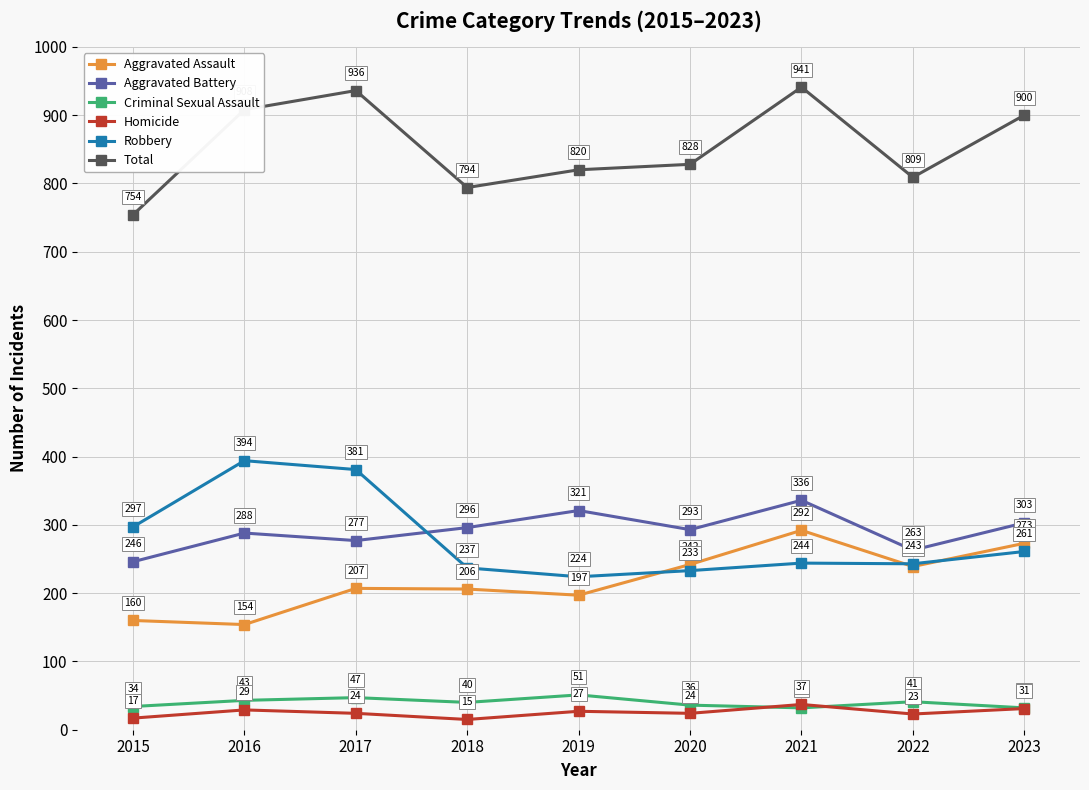

What is the total value across all series at 2023?

1800